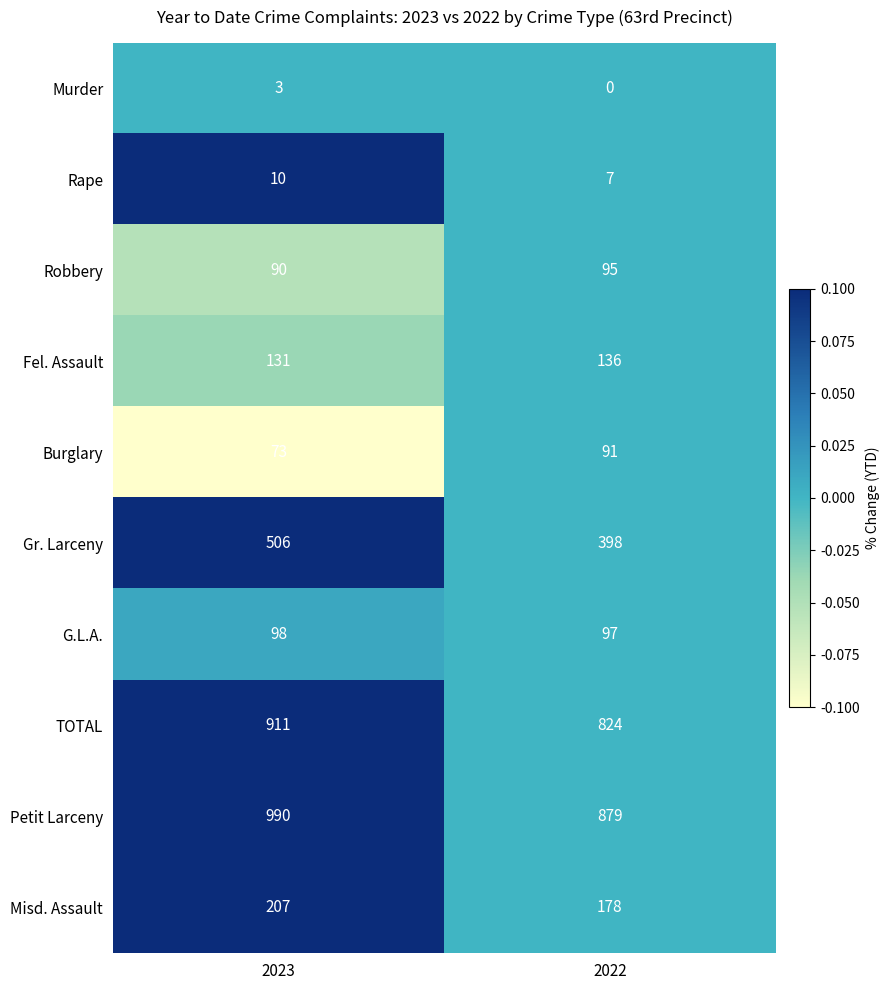

What is the sum of all Robbery values?

185